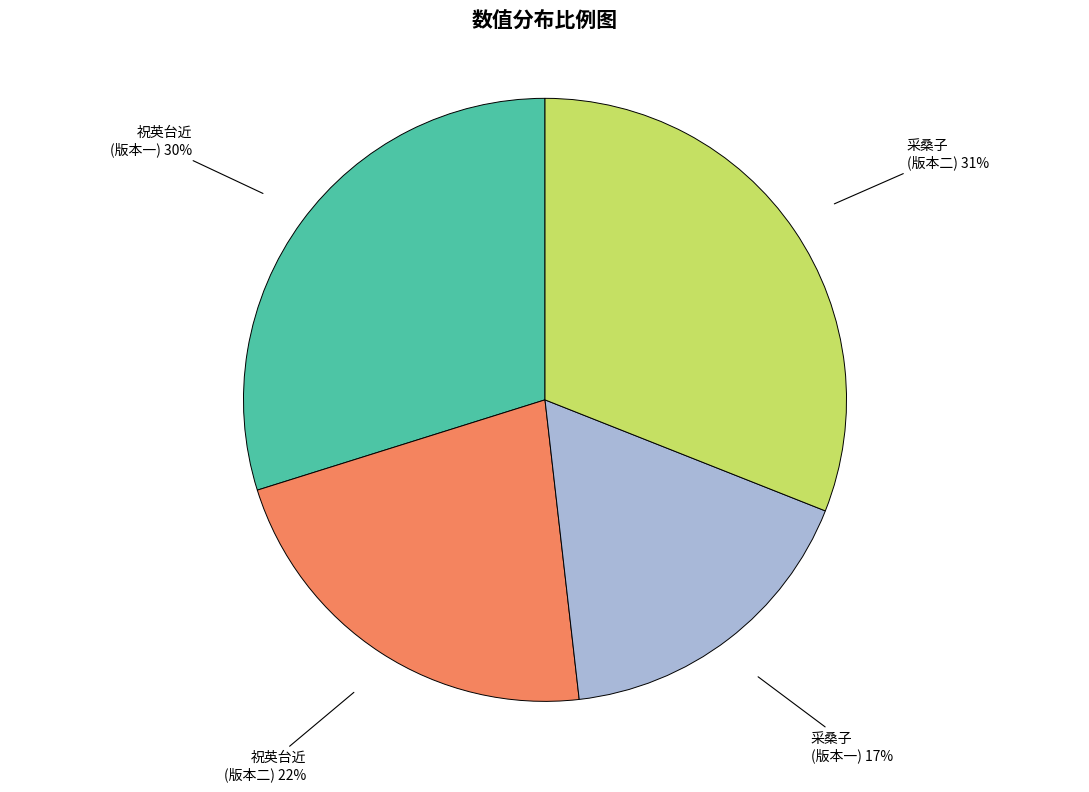

Is there any slice that represents more than half of the pie?

No